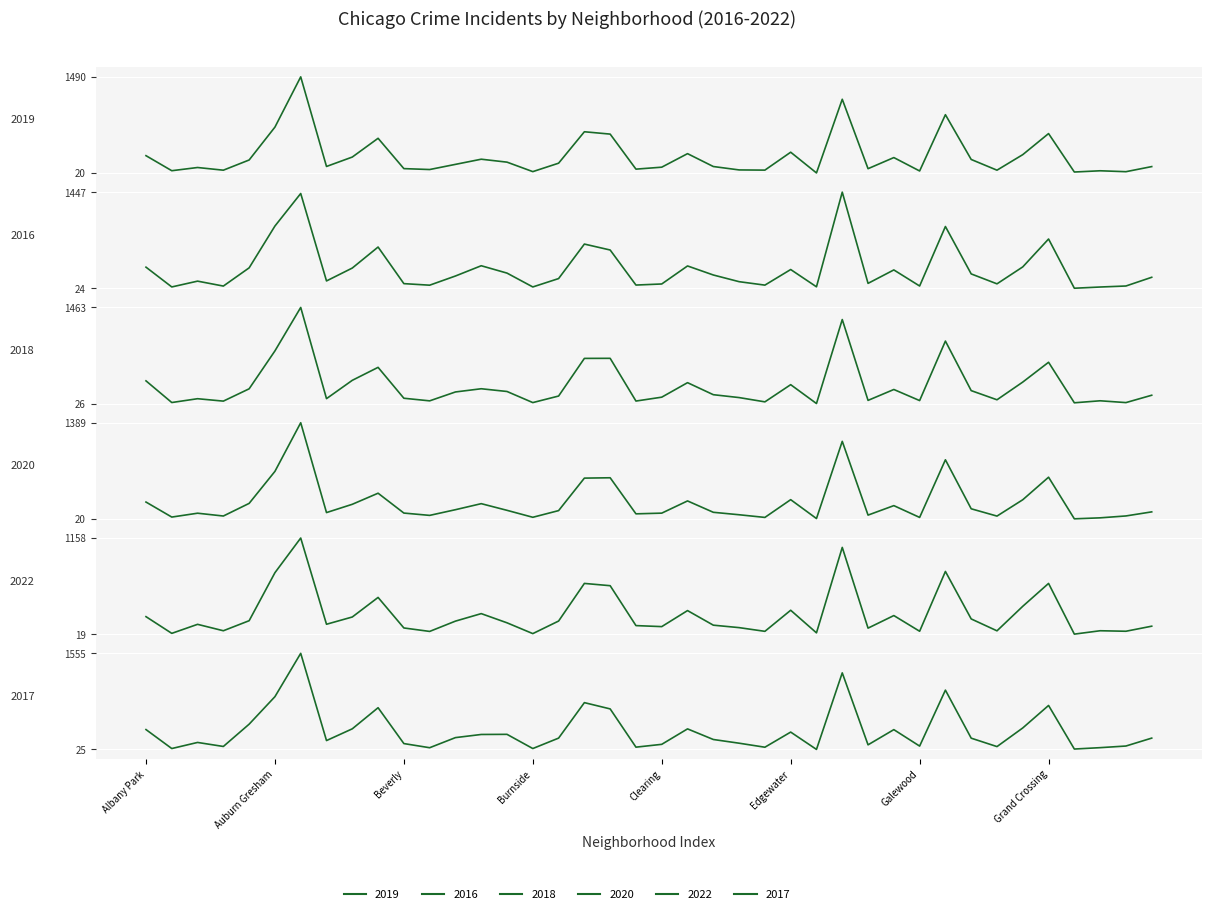

At which category does the chart reach its peak across all series?

Austin